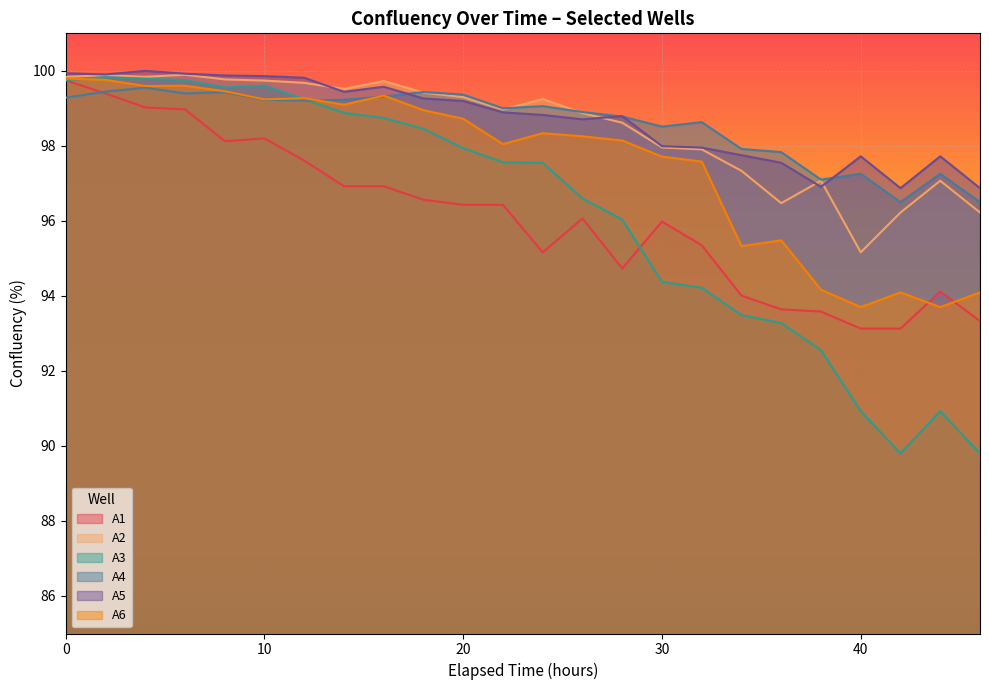

Count the number of data series in this chart.

6